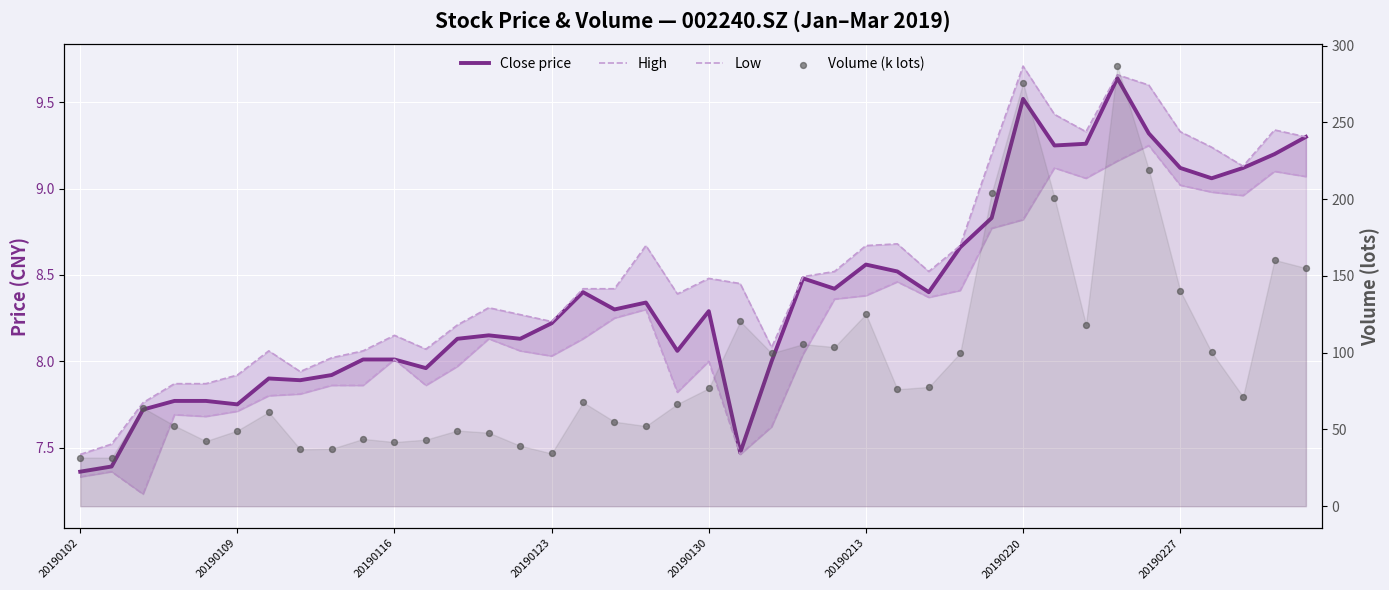

What are all the series names shown in the legend?

Close price, High, Low, Volume (k lots)